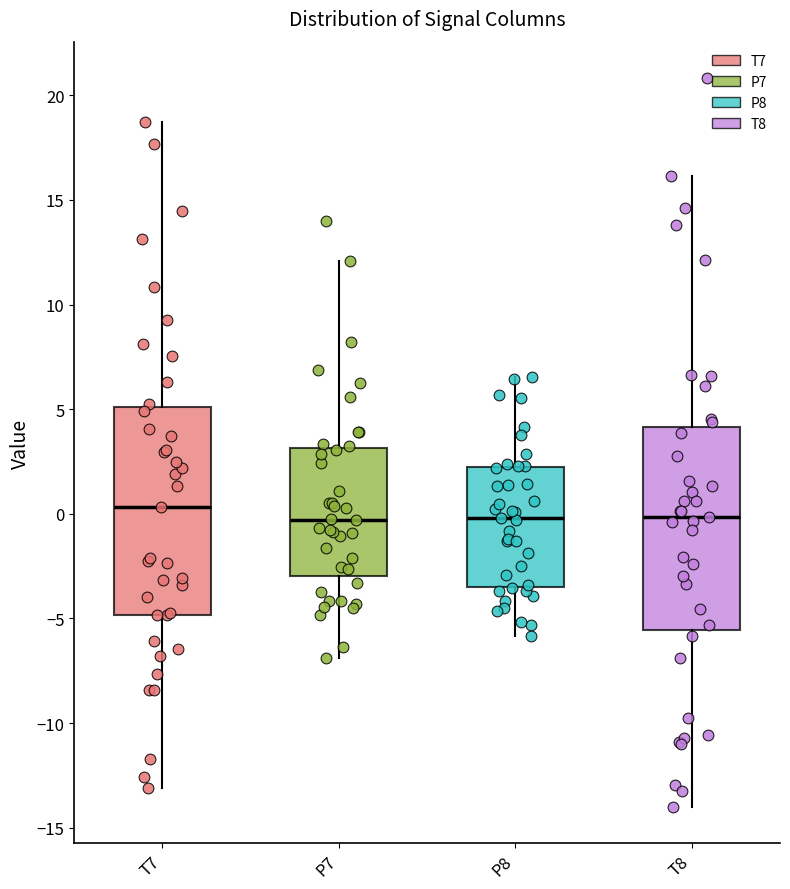

Reading left to right, read every box against the y-axis: the position of its median line, the range the box covers, and the ends of its whiskers. The values are not printed on the chart, so give them approximately, as read against the axis.

T7: median 0.5, box -5.0 to 5.0, whiskers -13.0 to 18.5
P7: median -0.5, box -3.0 to 3.0, whiskers -7.0 to 12.0
P8: median 0.0, box -3.5 to 2.0, whiskers -6.0 to 6.5
T8: median 0.0, box -5.5 to 4.0, whiskers -14.0 to 16.0